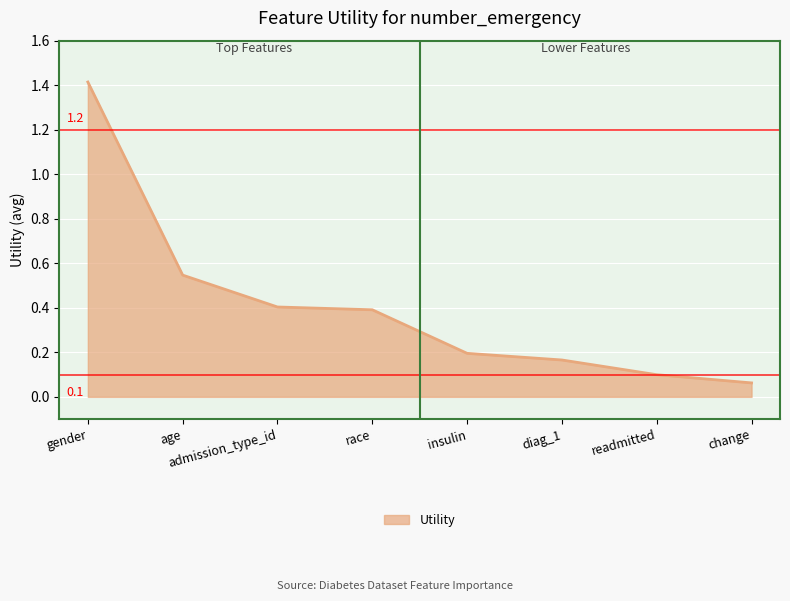

What is the average value?

0.4